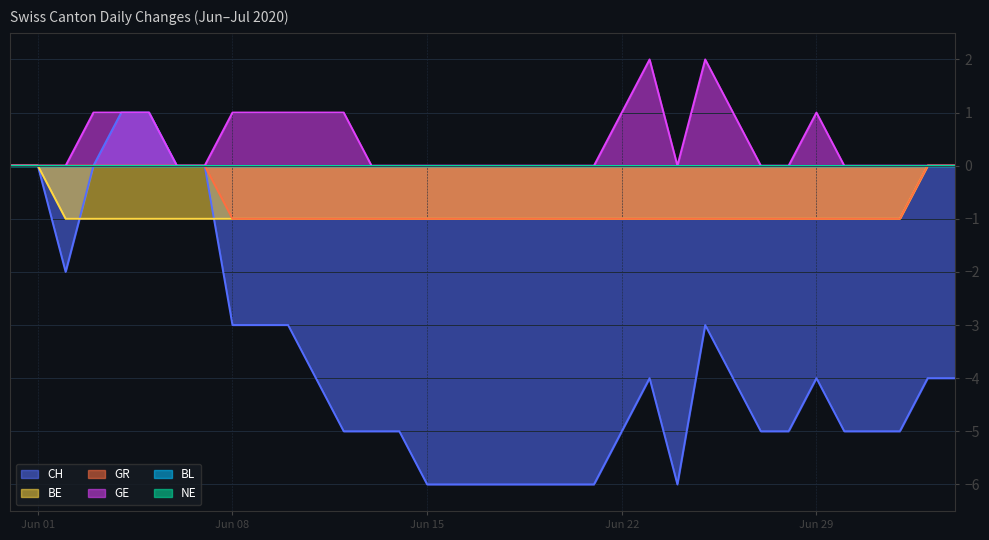

True or false: GE has a value of 0 at 2020-06-26.

False